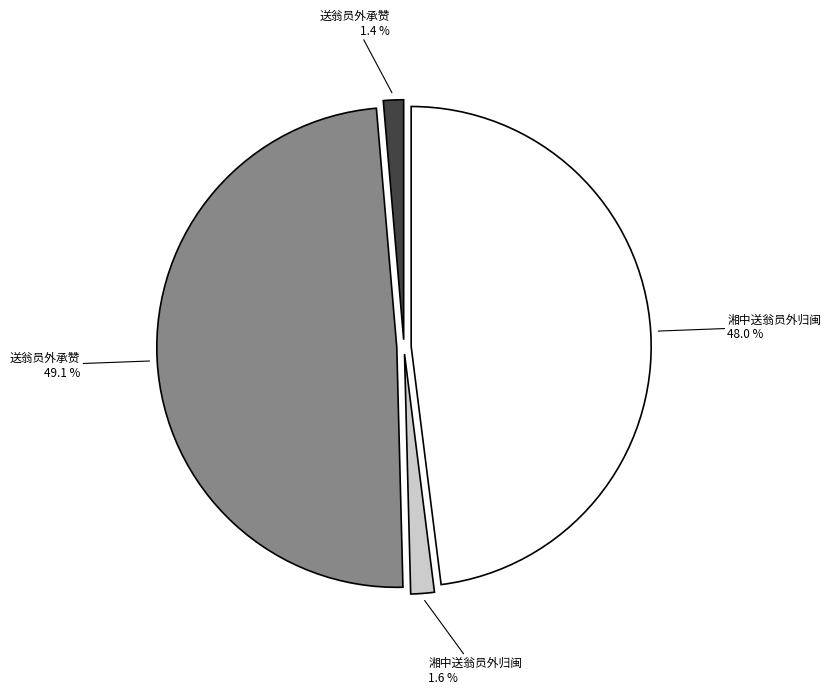

Does any single category account for the majority?

No